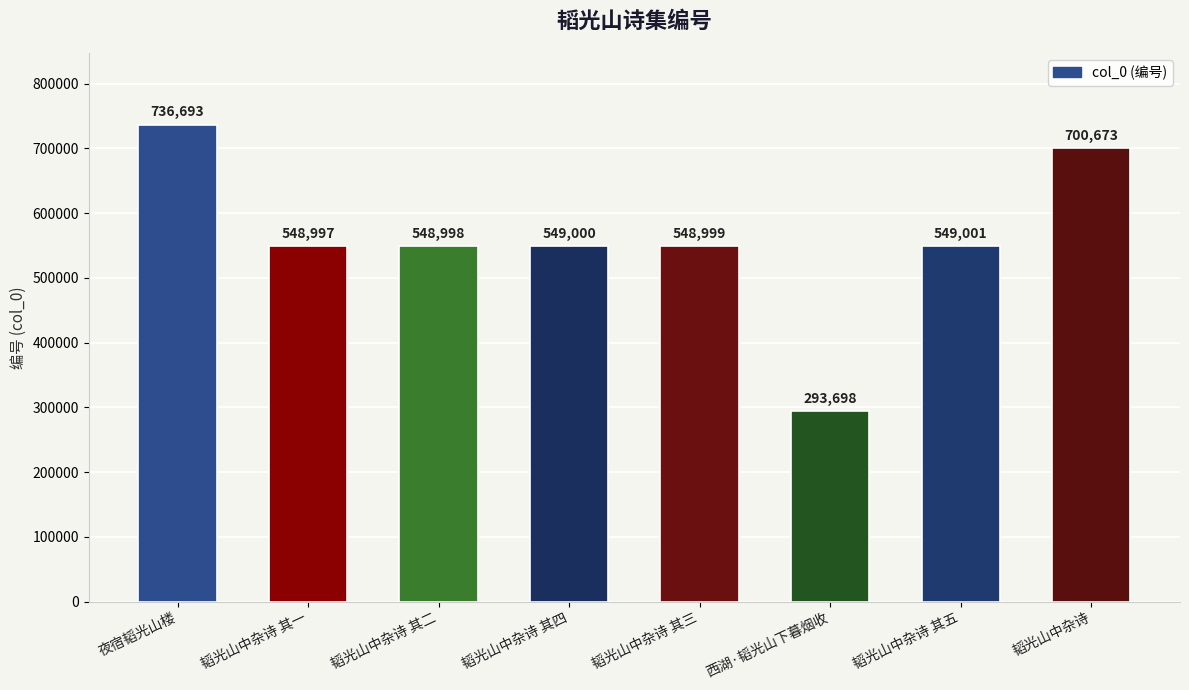

How many values are below 549000?

4